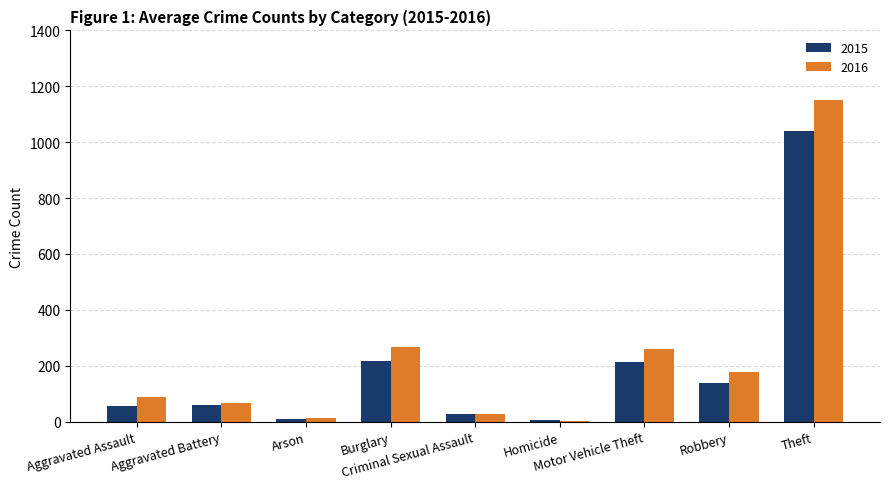

What is the greatest value displayed?

1151